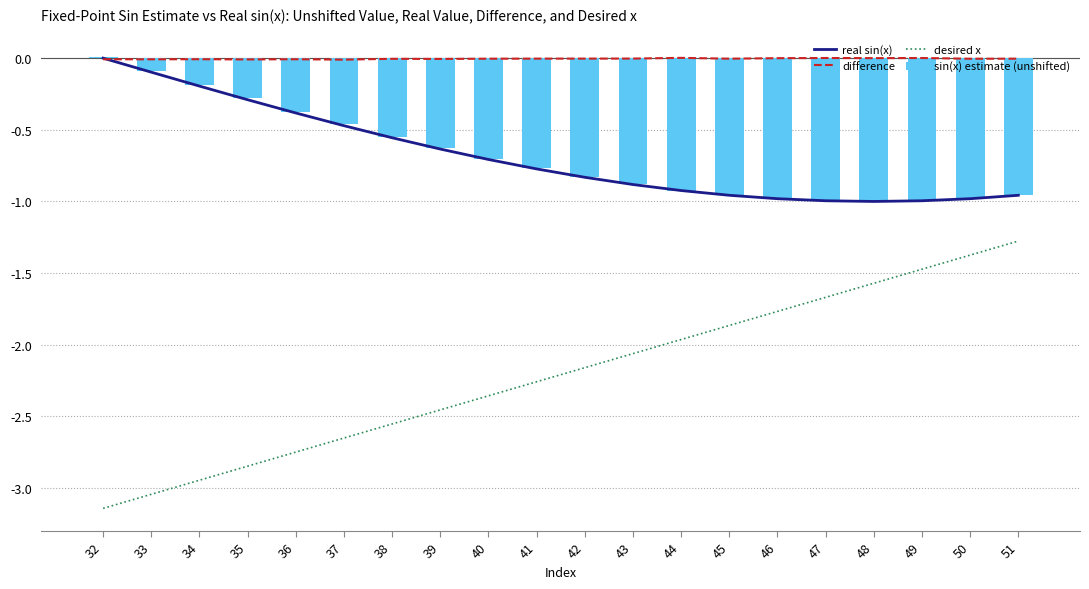

What is the spread (max minus min) of values at 42?

2.2